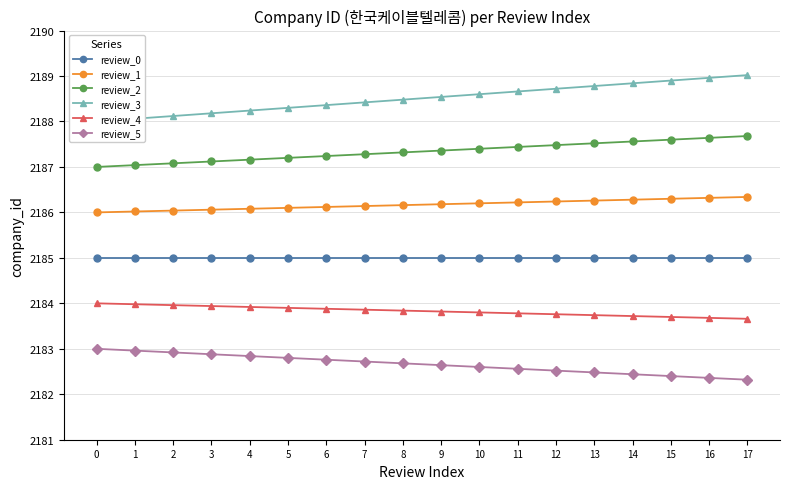

What is the value of the review_2 point at the 15th from the left?

2187.6